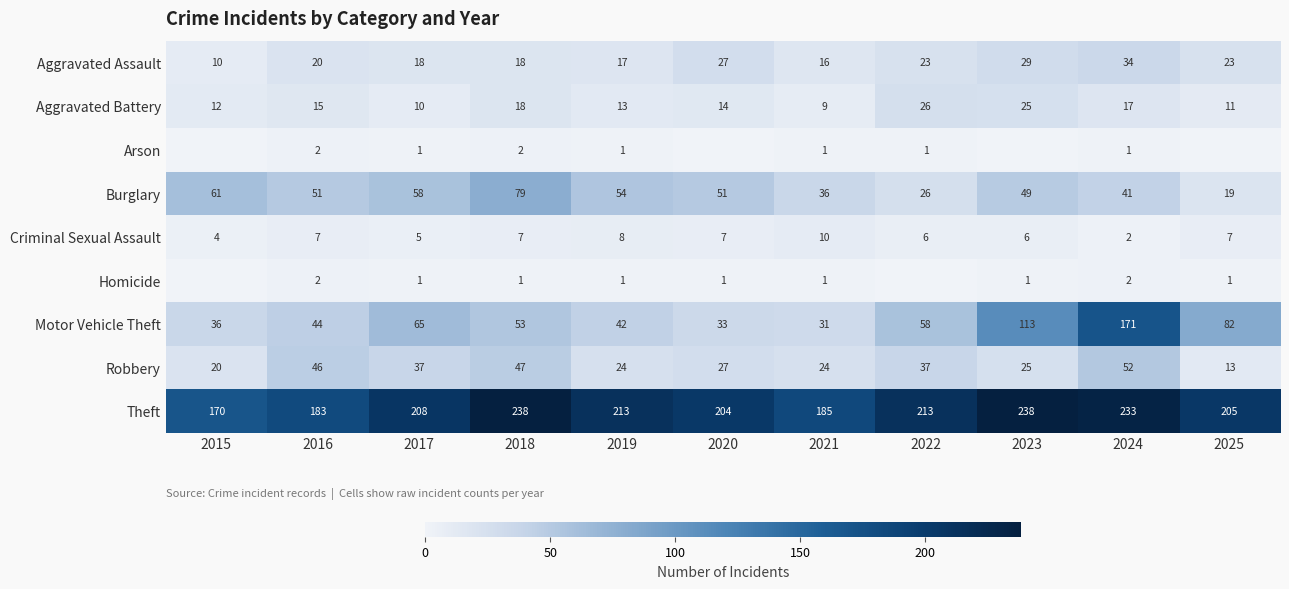

At how many categories does at least one series exceed 82?

11